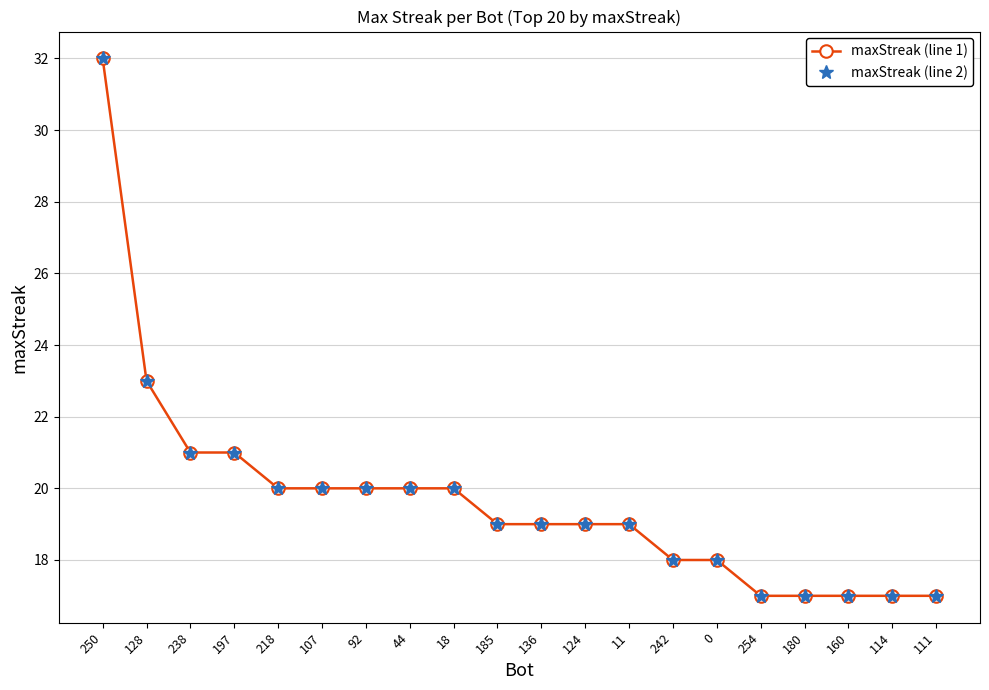

Which series changed the most between 180 and 114?

maxStreak (line 1)